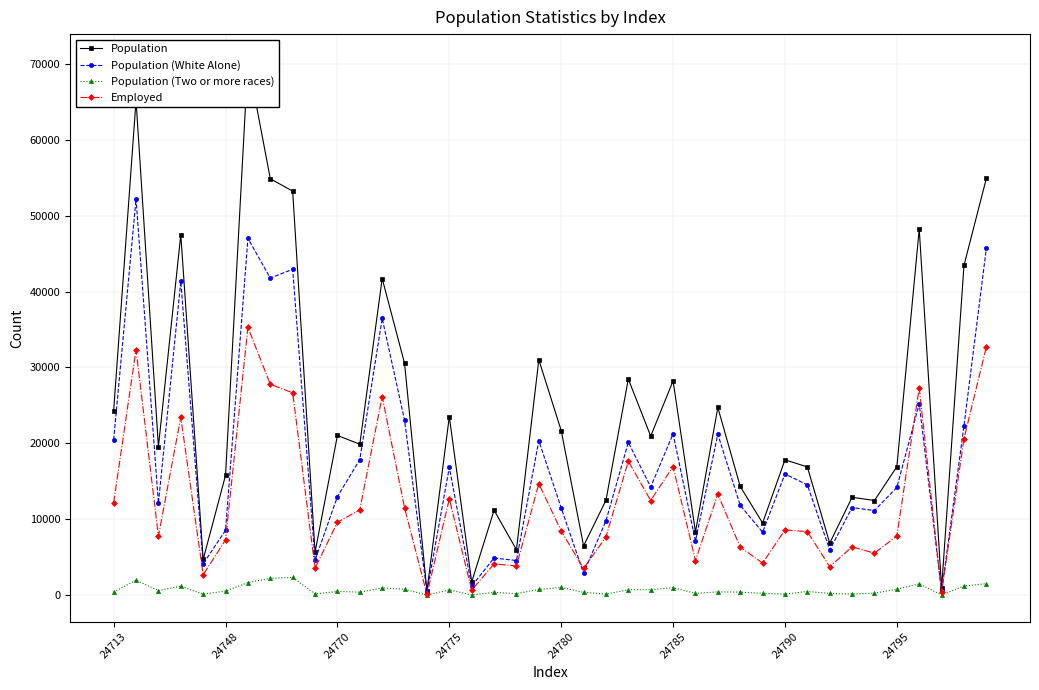

List the series in order of their peak value, highest first.

Population, Population (White Alone), Employed, Population (Two or more races)